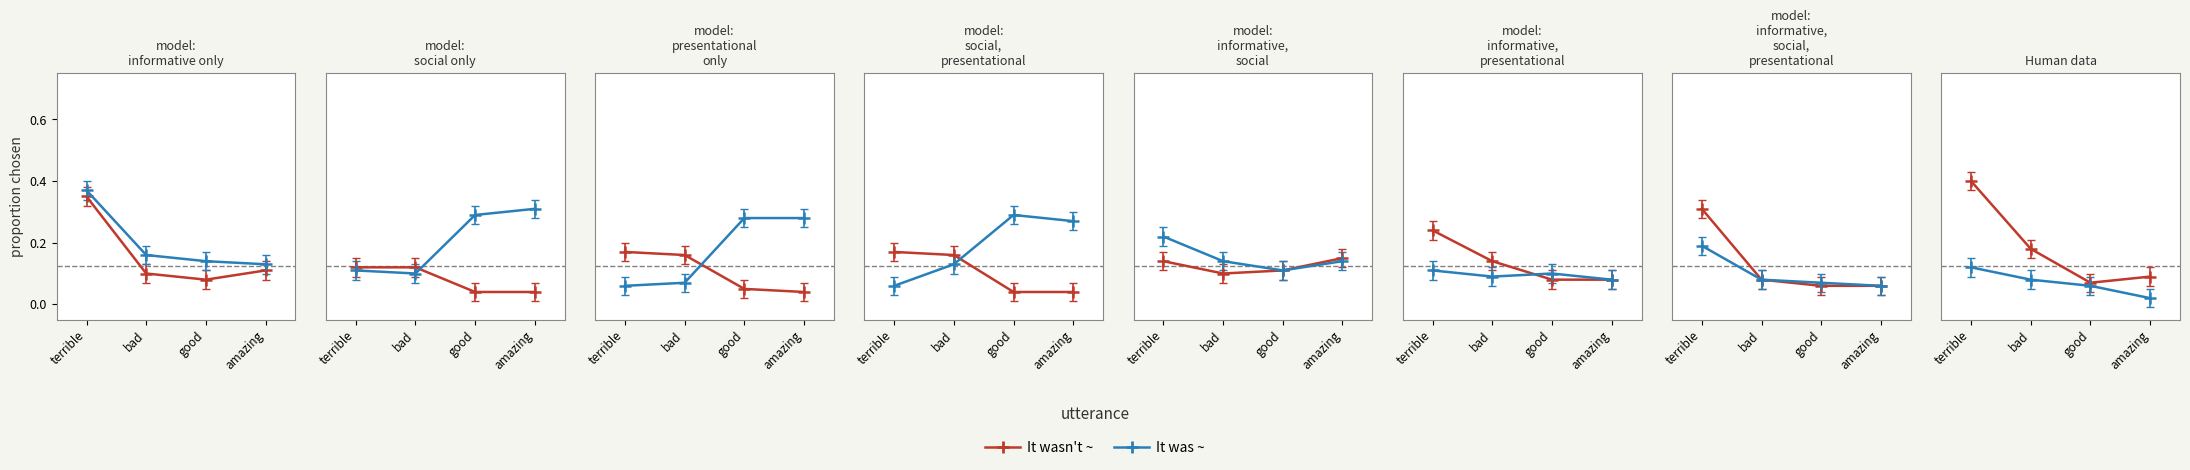

Which series has the widest spread of values?

It wasn't ~